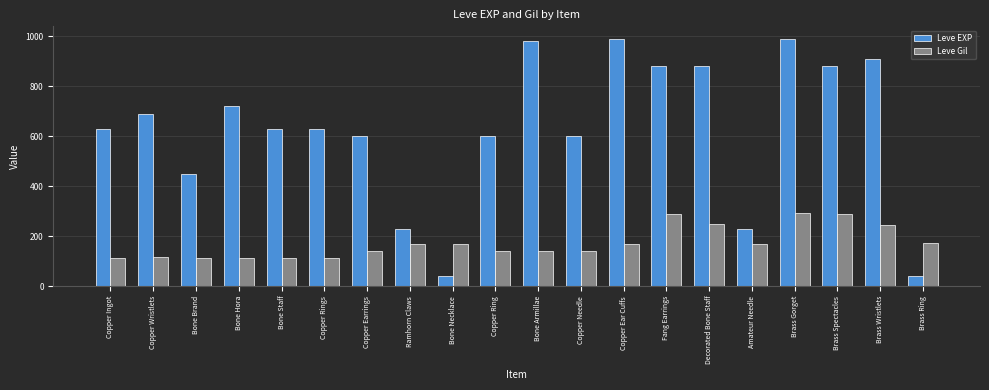

At Brass Ring, list the series in order from largest to smallest.

Leve Gil, Leve EXP